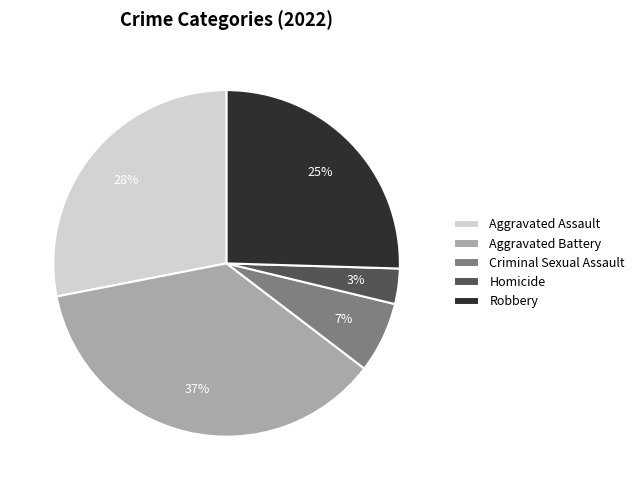

To the nearest percent, what portion does Homicide represent?

3%